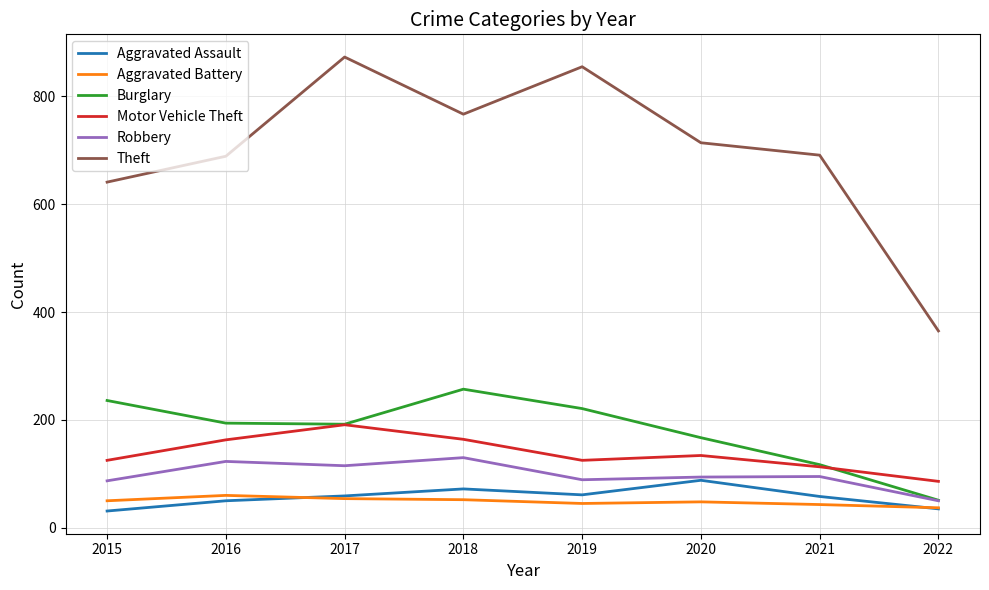

What is the smallest value displayed?

31